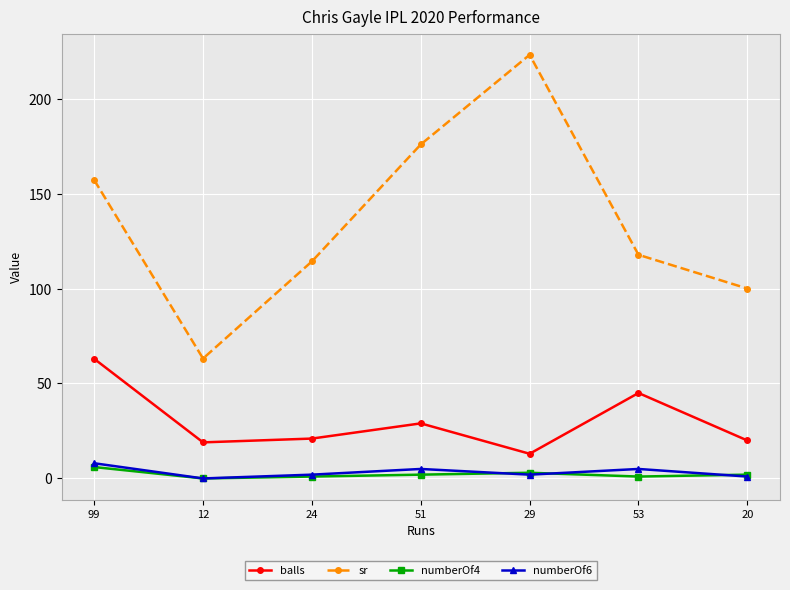

Count the numberOf4 values in the range 1 to 3.

5